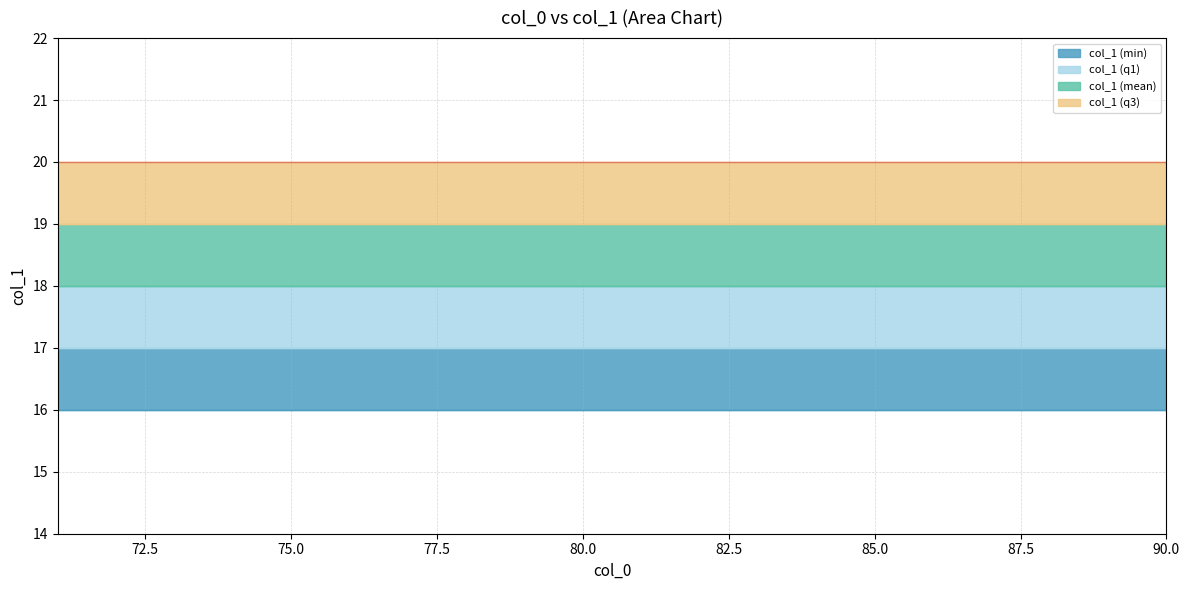

Rank the series by their average value, from highest to lowest.

col_1 (max), col_1 (q3), col_1 (mean), col_1 (q1), col_1 (min)